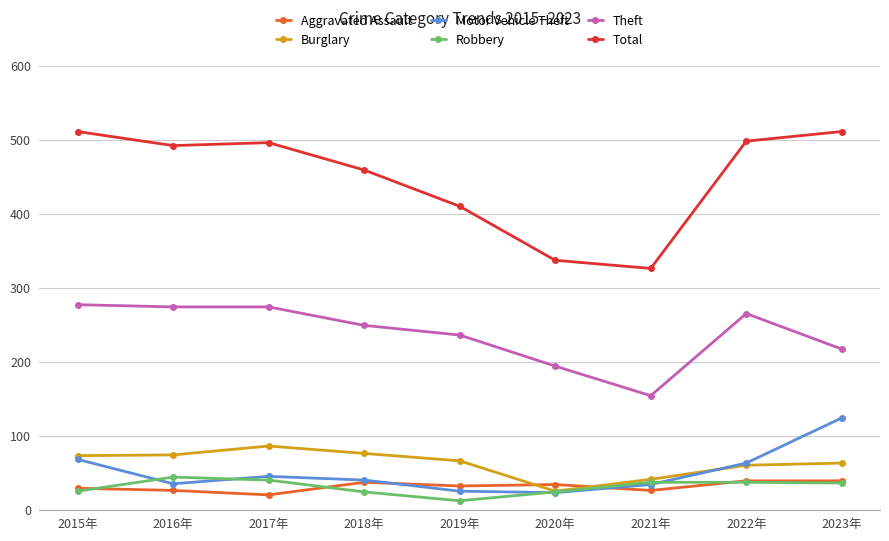

Which series ends up on top after the final intersection of Aggravated Assault and Burglary?

Burglary